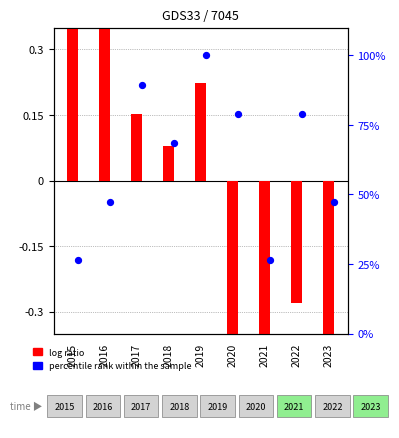

Which series has the widest spread of Y values?

percentile rank within the sample